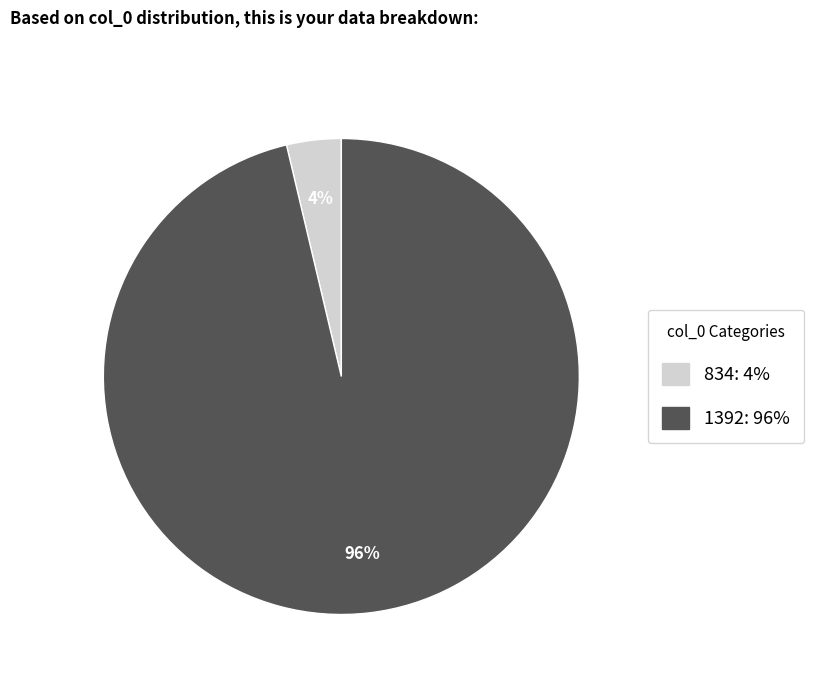

Is it true that 1392 is 96% of the pie?

True